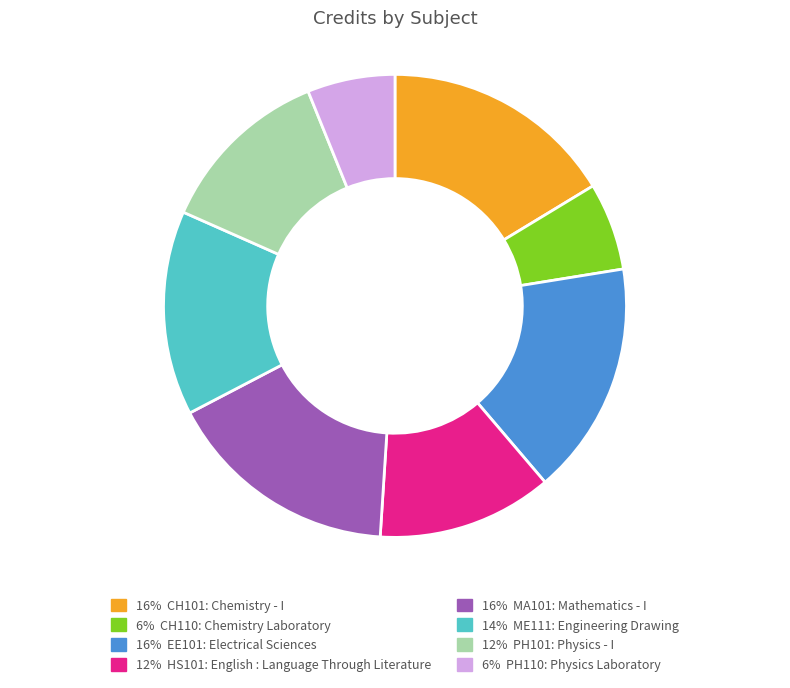

Does any single category account for the majority?

No